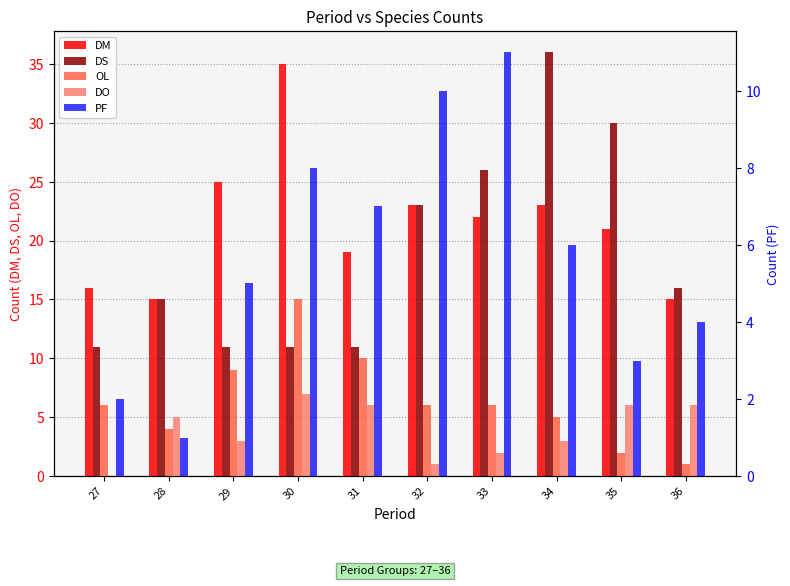

Rank the series at 32 from highest to lowest value.

DM, DS, PF, OL, DO